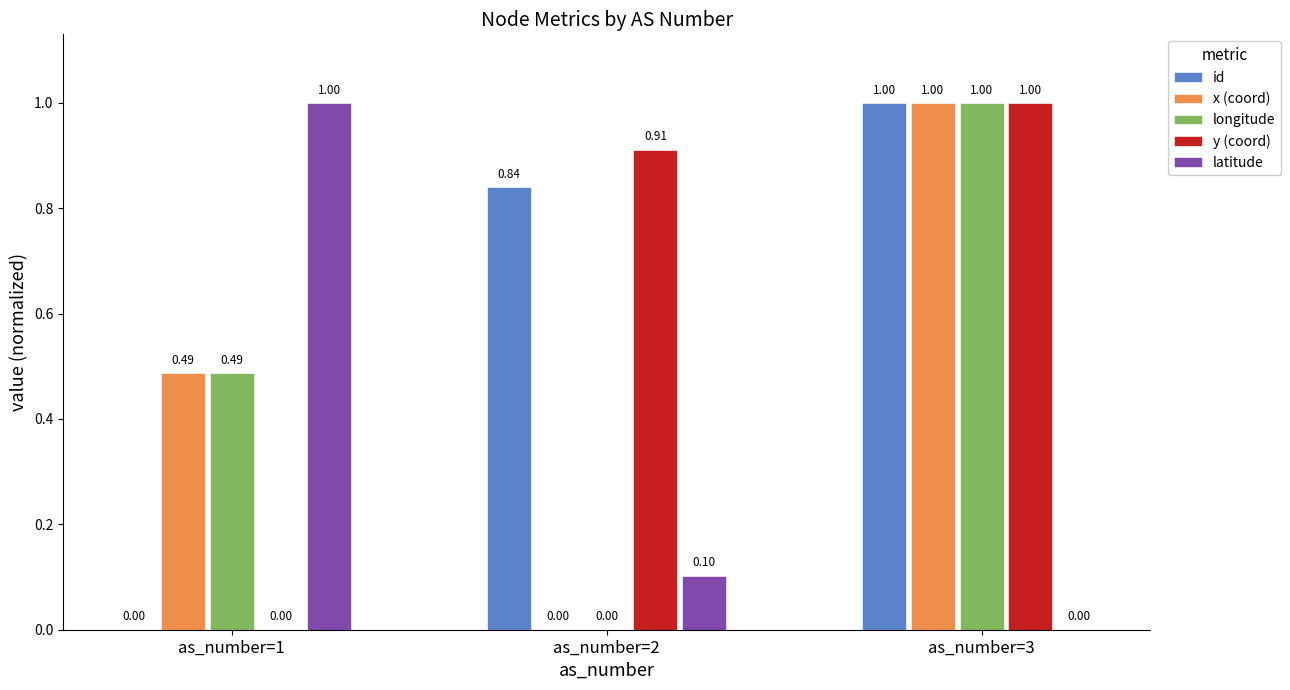

How many values in the longitude series exceed 0?

2